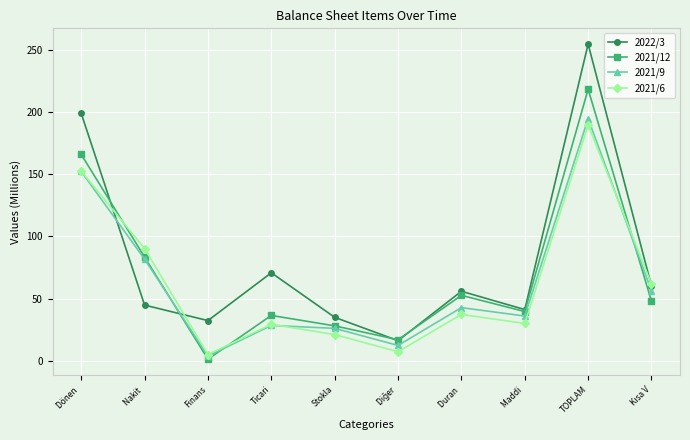

What is the total value across all series at Dönen ?

670.5